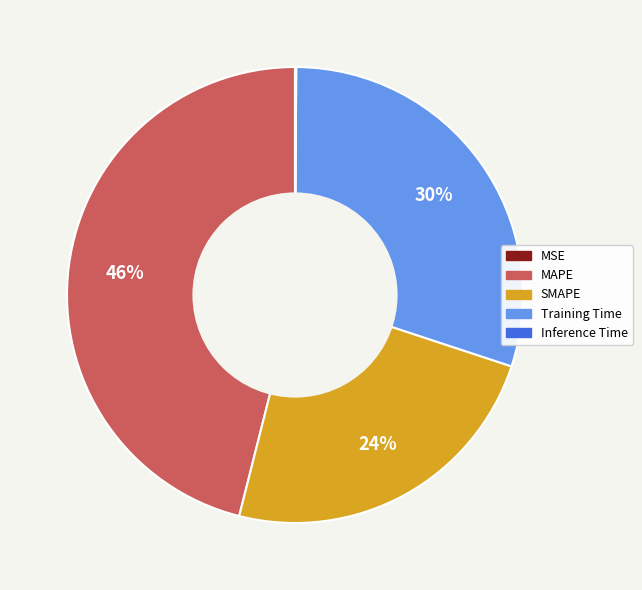

True or false: SMAPE accounts for 24% of the total.

True